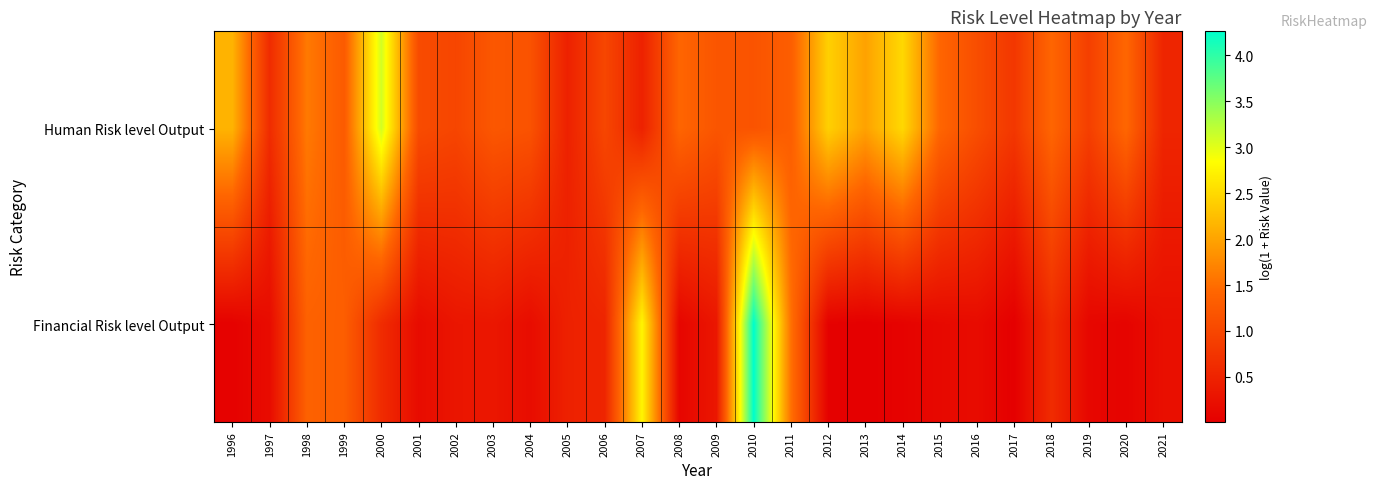

Reading left to right, list all the values displayed in this chart.

Human Risk level Output: 1996=2.2	1997=0.6	1998=1.6	1999=1.3	2000=3.1	2001=1.1	2002=1.0	2003=1.2	2004=1.2	2005=0.5	2006=1.0	2007=0.5	2008=1.4	2009=1.2	2010=1.2	2011=1.3	2012=2.4	2013=2.0	2014=2.5	2015=1.4	2016=1.1	2017=0.8	2018=1.4	2019=0.9	2020=1.4	2021=0.5
Financial Risk level Output: 1996=0.0	1997=0.2	1998=1.4	1999=1.3	2000=0.6	2001=0.2	2002=0.3	2003=0.3	2004=0.2	2005=0.5	2006=0.5	2007=2.8	2008=0.1	2009=0.3	2010=4.3	2011=1.5	2012=0.0	2013=0.0	2014=0.1	2015=0.1	2016=0.2	2017=0.0	2018=0.6	2019=0.1	2020=0.1	2021=0.2